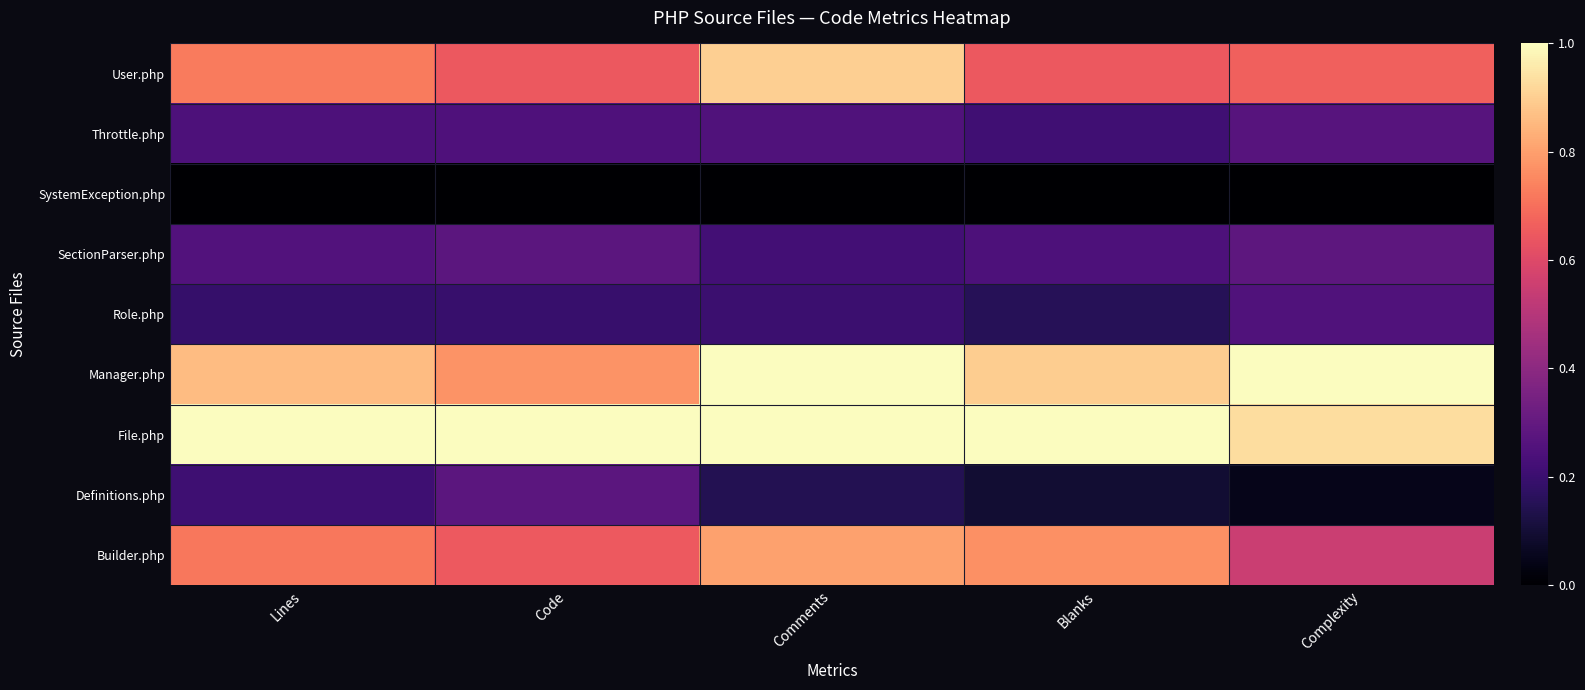

At how many categories does at least one series exceed 0?

5